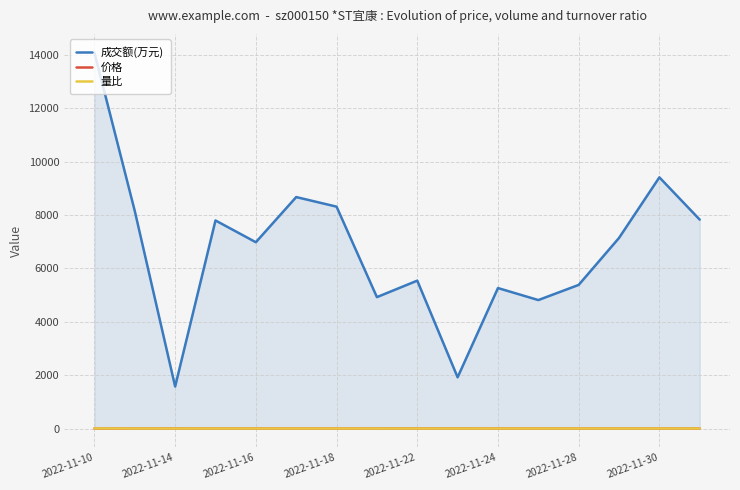

Reading left to right, extract all data points from this chart.

成交额(万元): 14090.0	8152.0	1575.0	7800.0	6984.0	8677.0	8318.0	4926.0	5544.0	1920.0	5266.0	4816.0	5384.0	7145.0	9416.0	7831.0
价格: 1.6	1.6	1.5	1.5	1.5	1.6	1.5	1.5	1.6	1.5	1.4	1.5	1.5	1.5	1.6	1.6
量比: 4.3	1.6	0.3	1.6	1.1	1.1	1.2	0.8	0.7	0.3	1.0	1.0	1.2	1.5	1.8	1.2